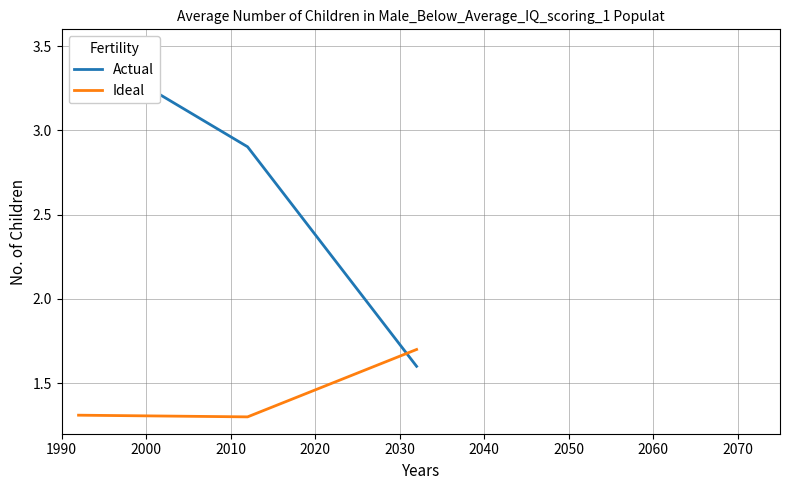

Is the value of Actual at 2000 greater than the value of Ideal at 2000?

Yes